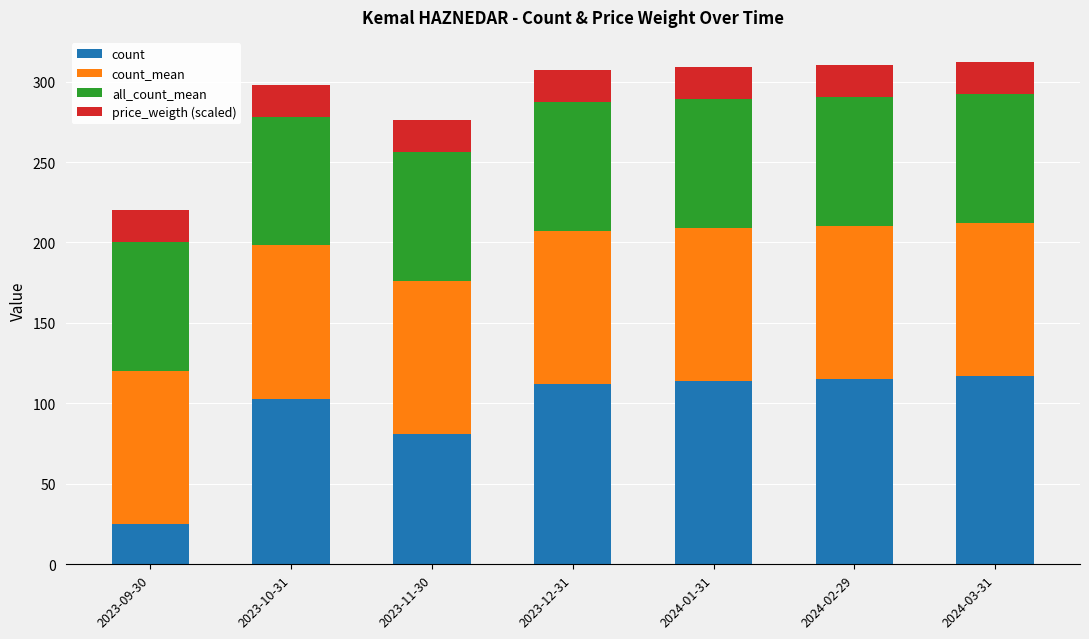

What is the average value of the count series?

95.3